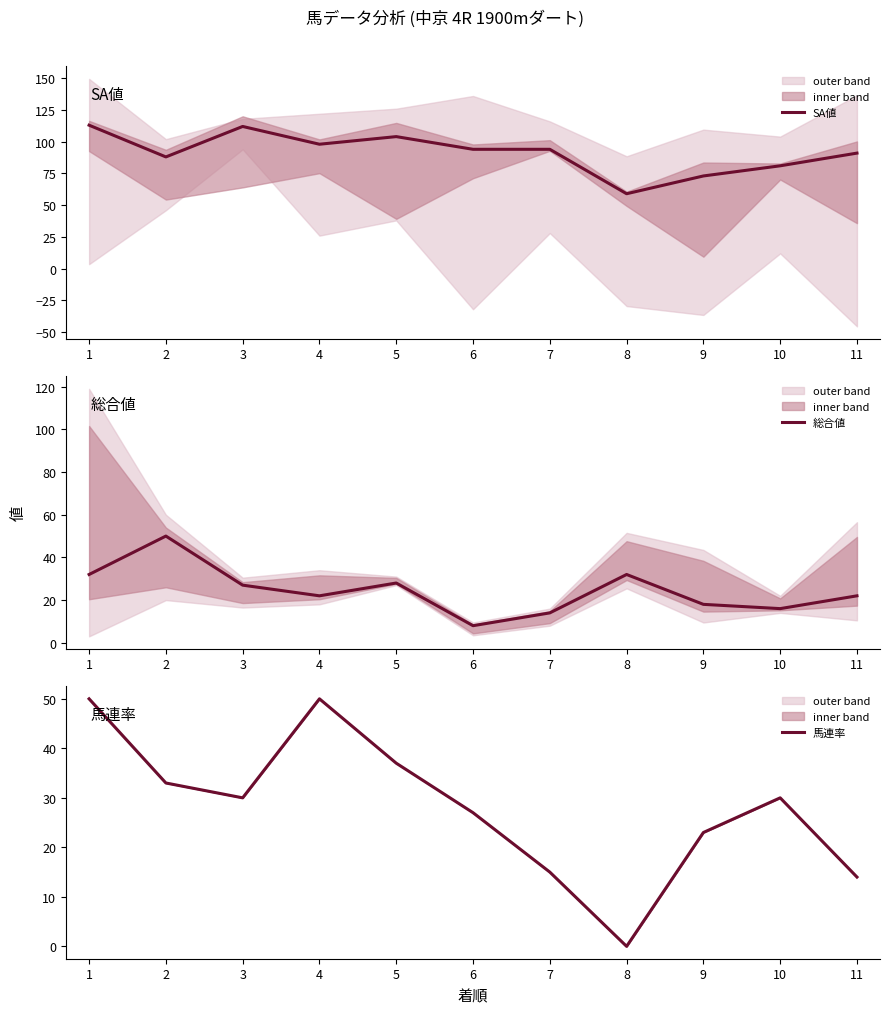

How many data points in 総合値 are less than 22?

4